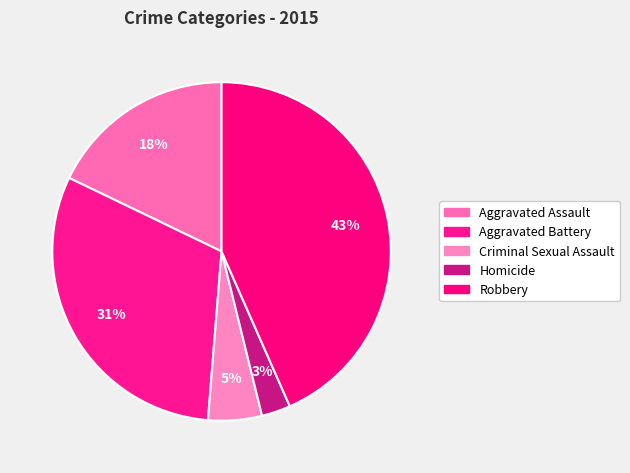

What percentage do Homicide and Aggravated Battery together represent?

33.6%